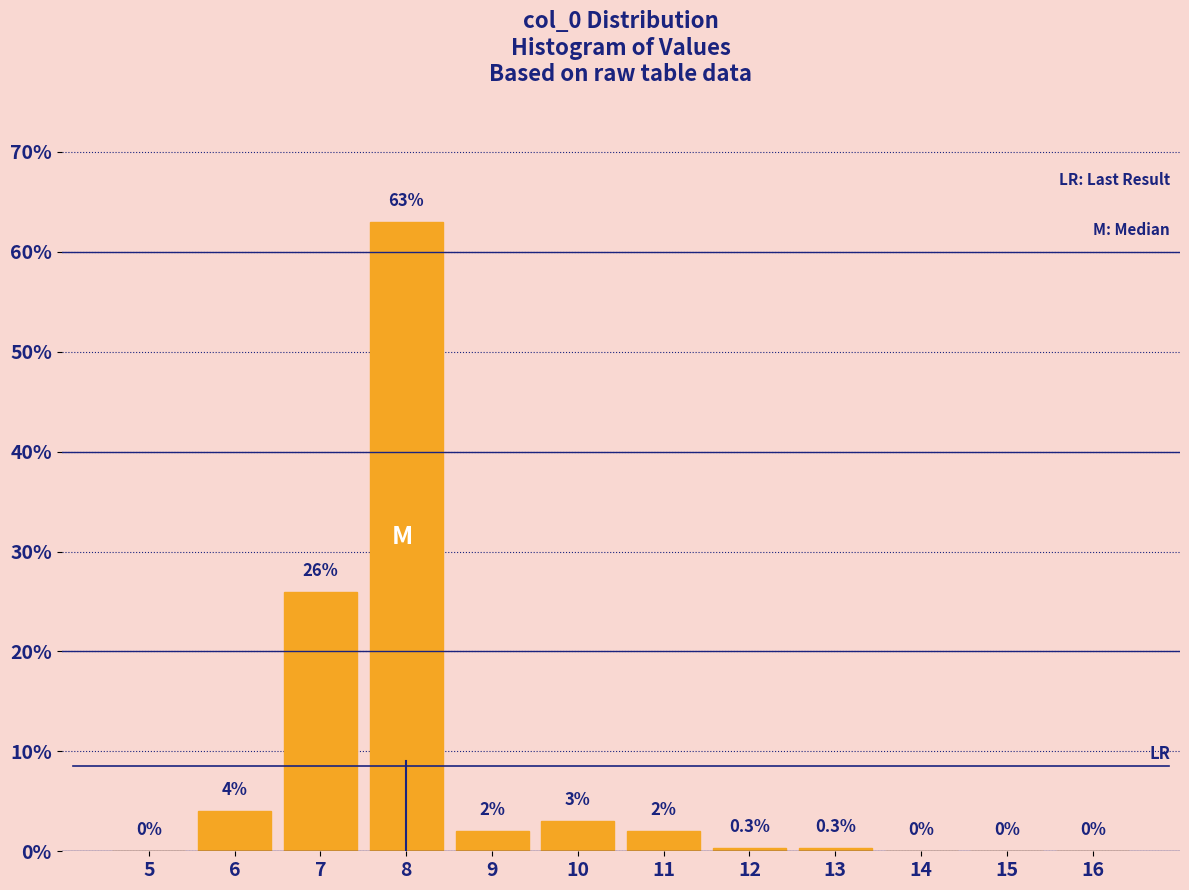

Reading left to right, extract all data points from this chart.

5=0.0	6=4.0	7=26.0	8=63.0	9=2.0	10=3.0	11=2.0	12=0.3	13=0.3	14=0.0	15=0.0	16=0.0